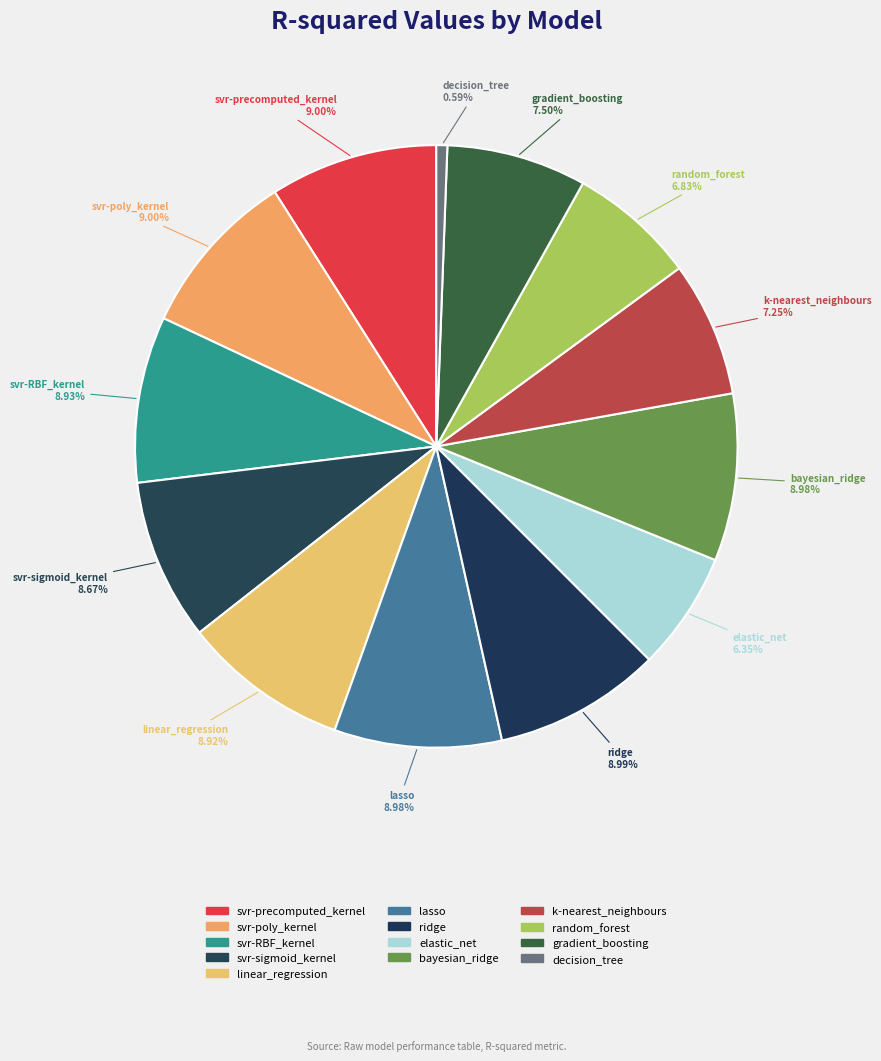

Do ridge and decision_tree together represent more than half of the pie?

No